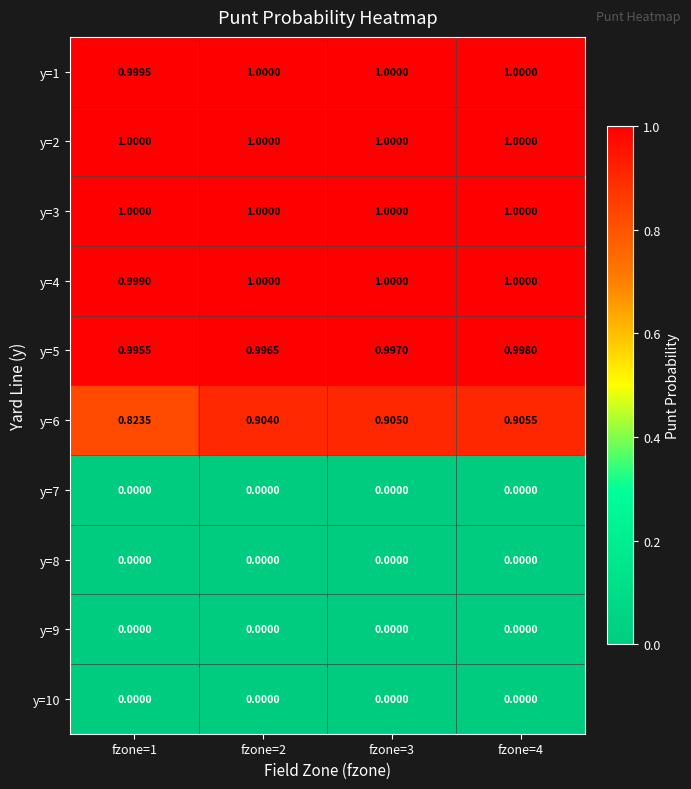

Reading left to right, list all the values displayed in this chart.

y=1: fzone=1=1.0	fzone=2=1.0	fzone=3=1.0	fzone=4=1.0
y=2: fzone=1=1.0	fzone=2=1.0	fzone=3=1.0	fzone=4=1.0
y=3: fzone=1=1.0	fzone=2=1.0	fzone=3=1.0	fzone=4=1.0
y=4: fzone=1=1.0	fzone=2=1.0	fzone=3=1.0	fzone=4=1.0
y=5: fzone=1=1.0	fzone=2=1.0	fzone=3=1.0	fzone=4=1.0
y=6: fzone=1=0.8	fzone=2=0.9	fzone=3=0.9	fzone=4=0.9
y=7: fzone=1=0.0	fzone=2=0.0	fzone=3=0.0	fzone=4=0.0
y=8: fzone=1=0.0	fzone=2=0.0	fzone=3=0.0	fzone=4=0.0
y=9: fzone=1=0.0	fzone=2=0.0	fzone=3=0.0	fzone=4=0.0
y=10: fzone=1=0.0	fzone=2=0.0	fzone=3=0.0	fzone=4=0.0